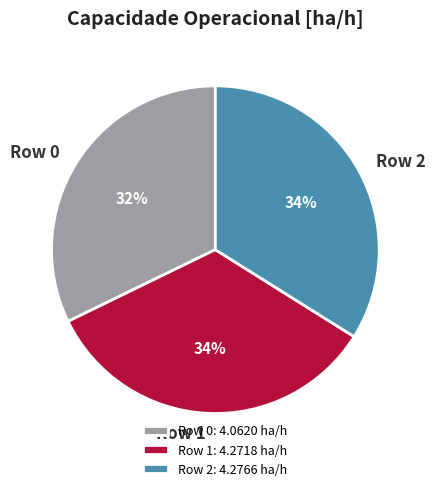

To the nearest percent, what portion does Row 1 represent?

34%